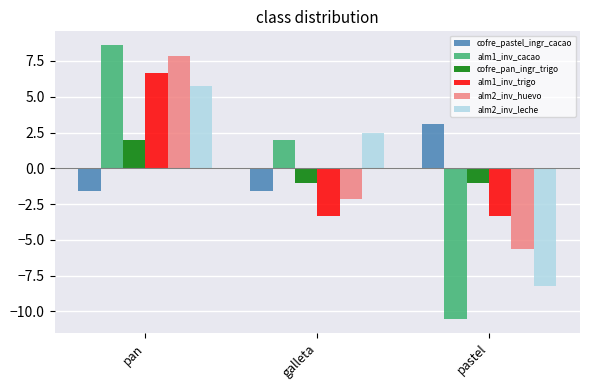

What is the value of the alm1_inv_trigo bar at the 2nd from the left?

-3.3